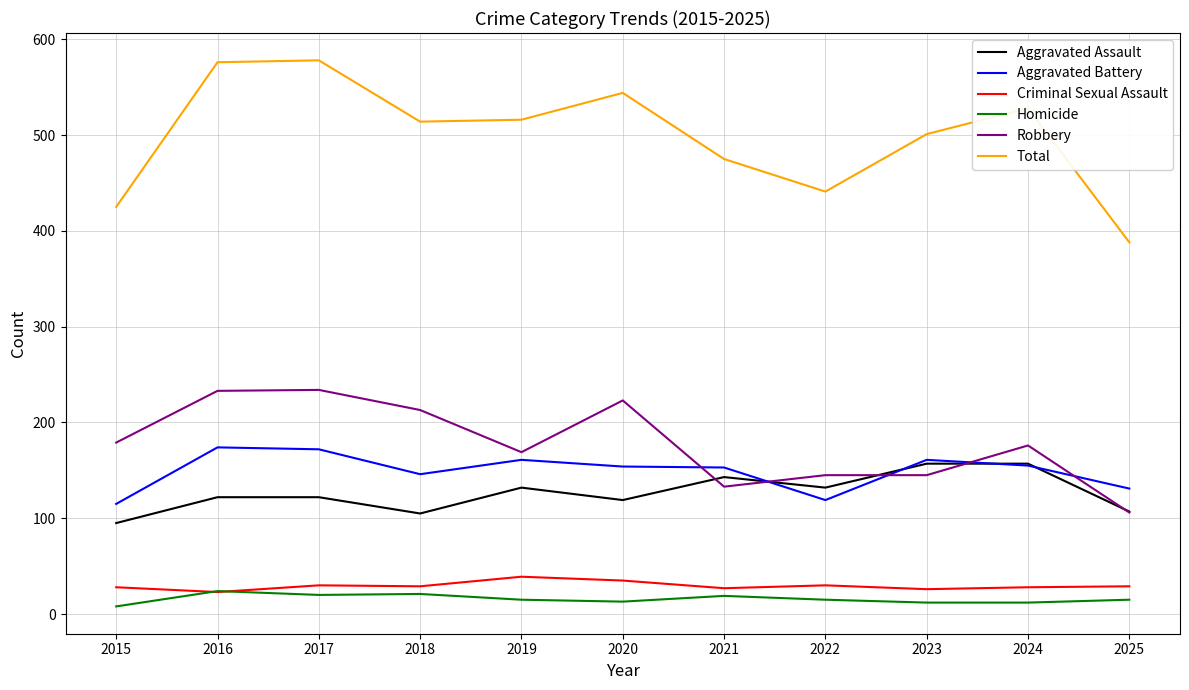

What is the sum of all Homicide values?

174